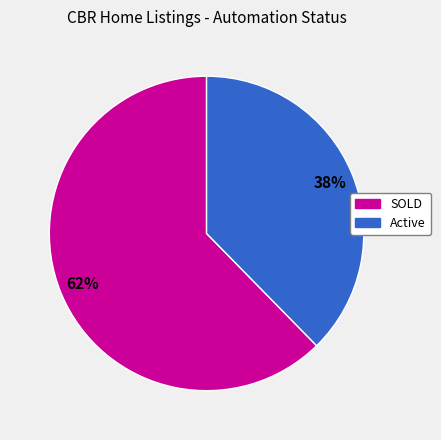

Do SOLD and Active together represent more than half of the pie?

Yes